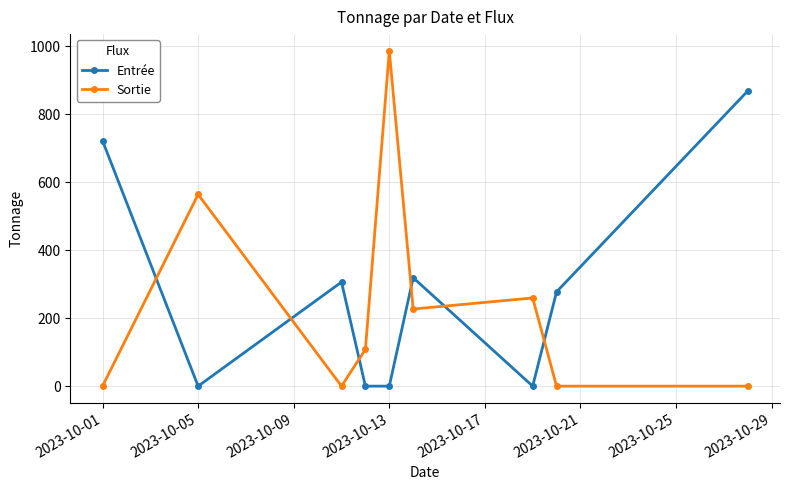

How many times do Entrée and Sortie cross each other?

6